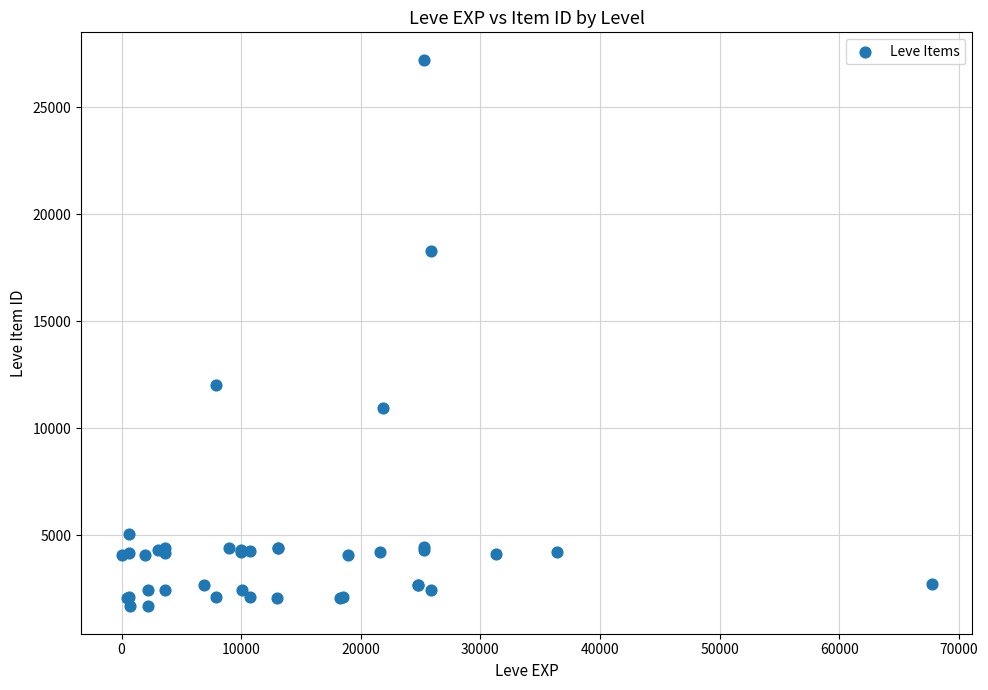

What Y value in the scatter plot is closest to 14448?

12018